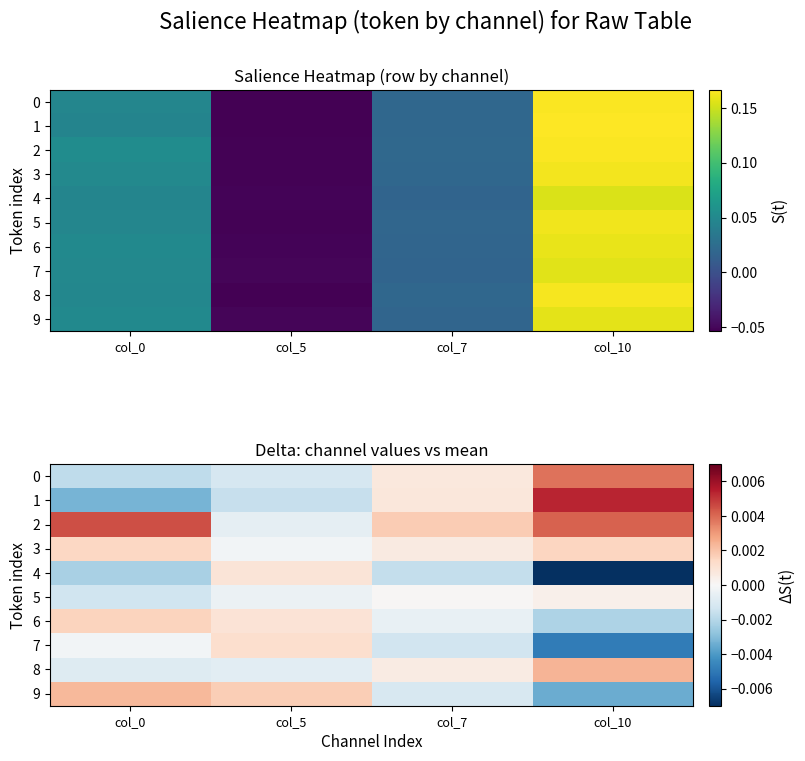

How many values in the 9 series exceed 0?

2